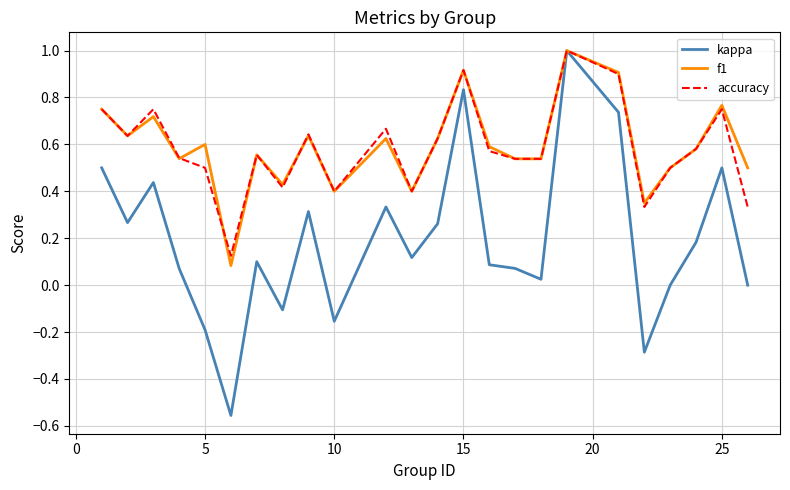

Which series has the largest range (max minus min)?

kappa